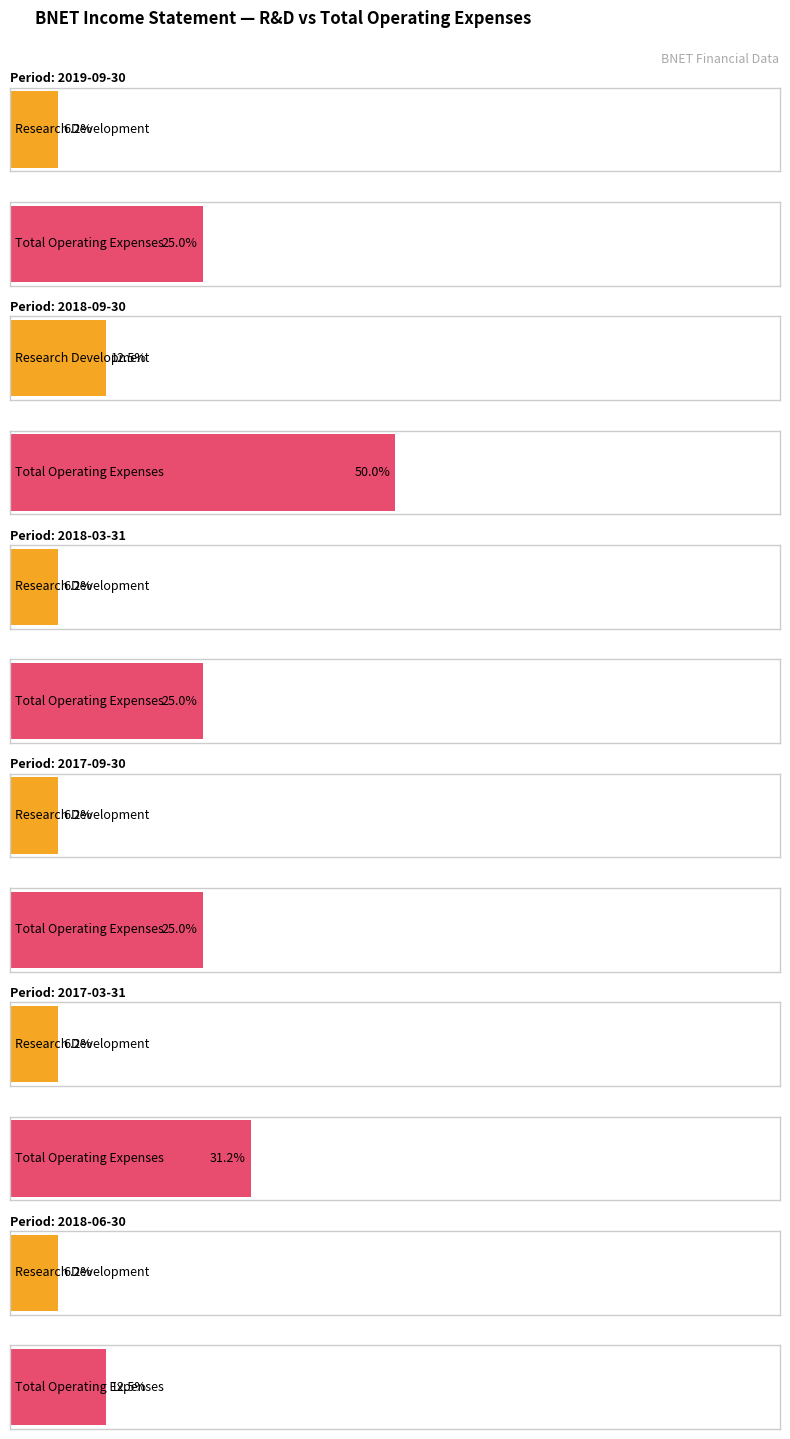

Rank the series by their average value, from lowest to highest.

Research Development, Total Operating Expenses